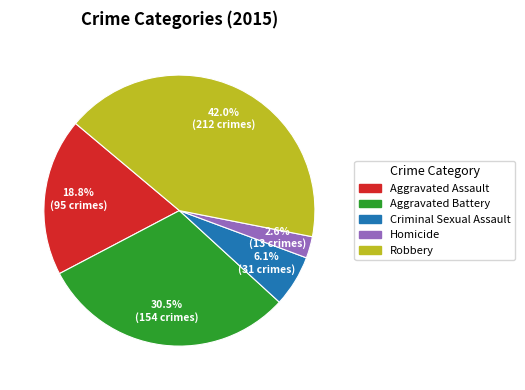

Is it true that Homicide is 11% of the pie?

False